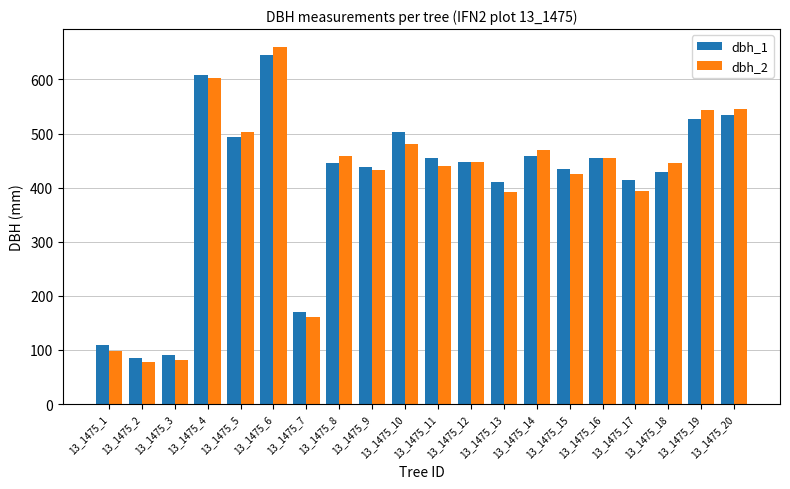

What is the total value across all series at 13_1475_2?

163